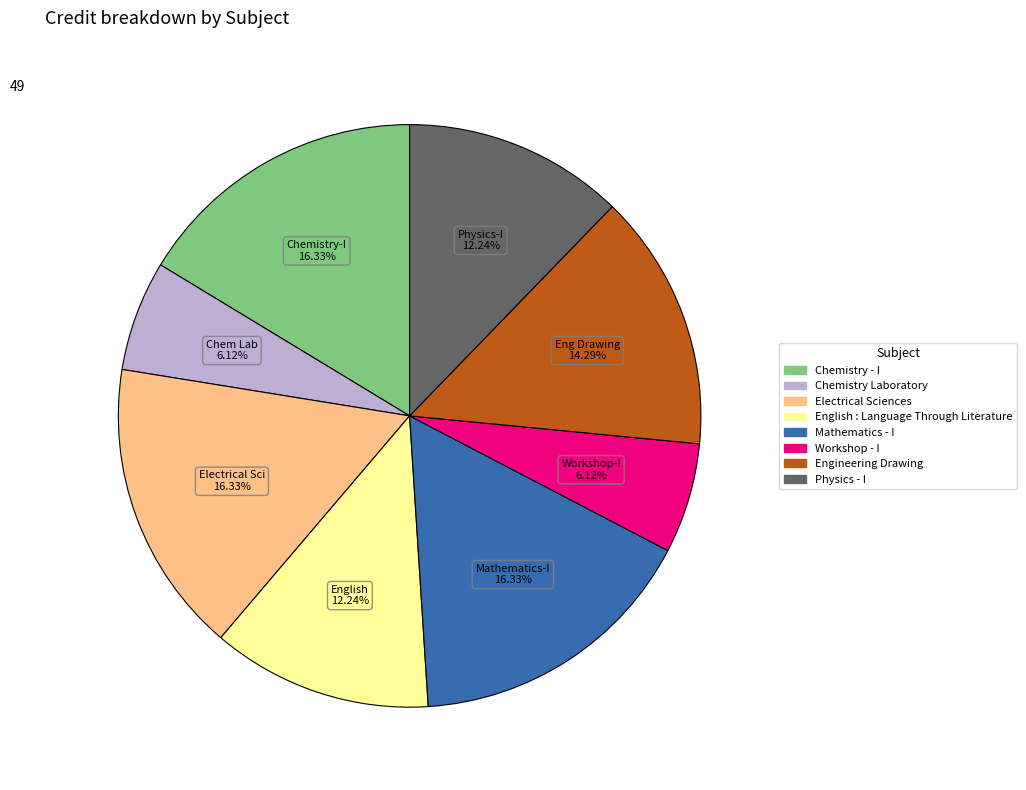

Do Engineering Drawing and Chemistry - I together represent more than half of the pie?

No